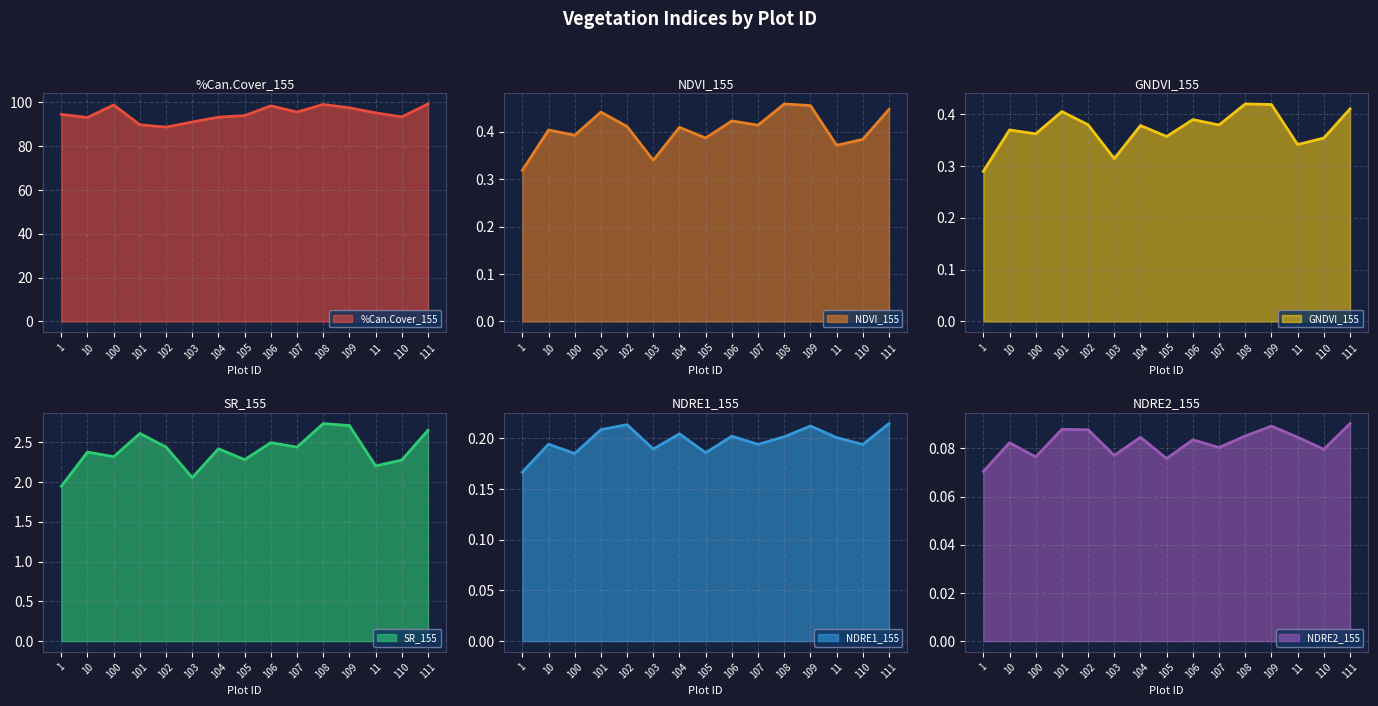

What is the minimum value shown in the chart?

0.1